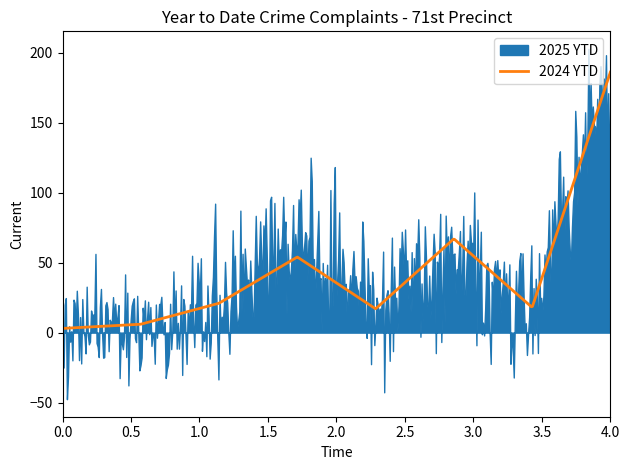

Rank the series by their average value, from lowest to highest.

2025 YTD, 2024 YTD